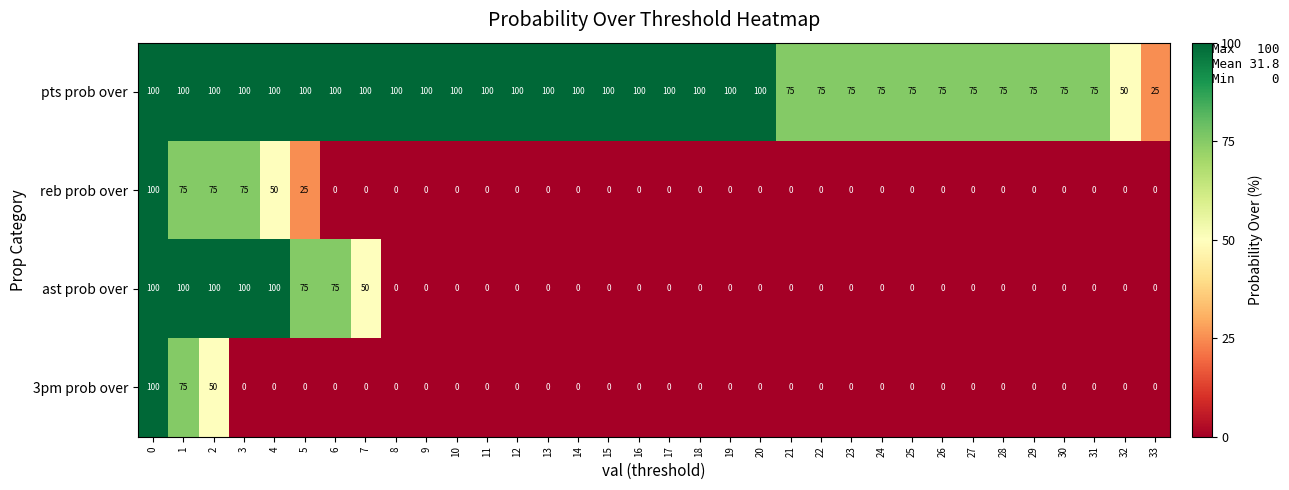

The pts prob over series shows 100 at 3. True or false?

True